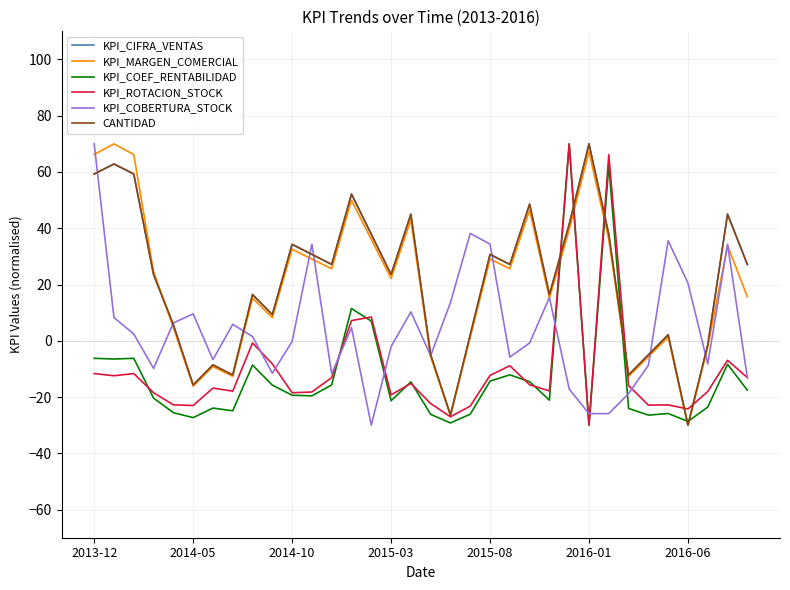

Does the chart have visible grid lines?

Yes